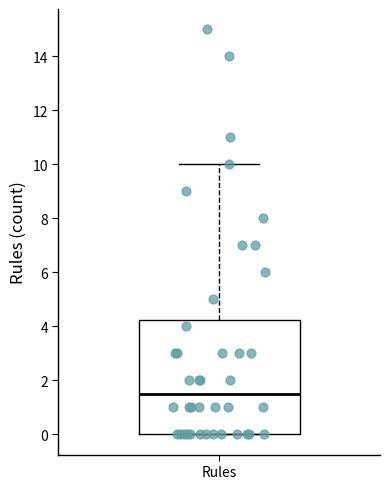

Read this box plot against the y-axis: the position of the median line, the range covered by the box, and the ends of both whiskers. The values are not printed on the chart, so give them approximately, as read against the axis.

median 1.6, box 0.0 to 4.2, whiskers 0.0 to 10.0